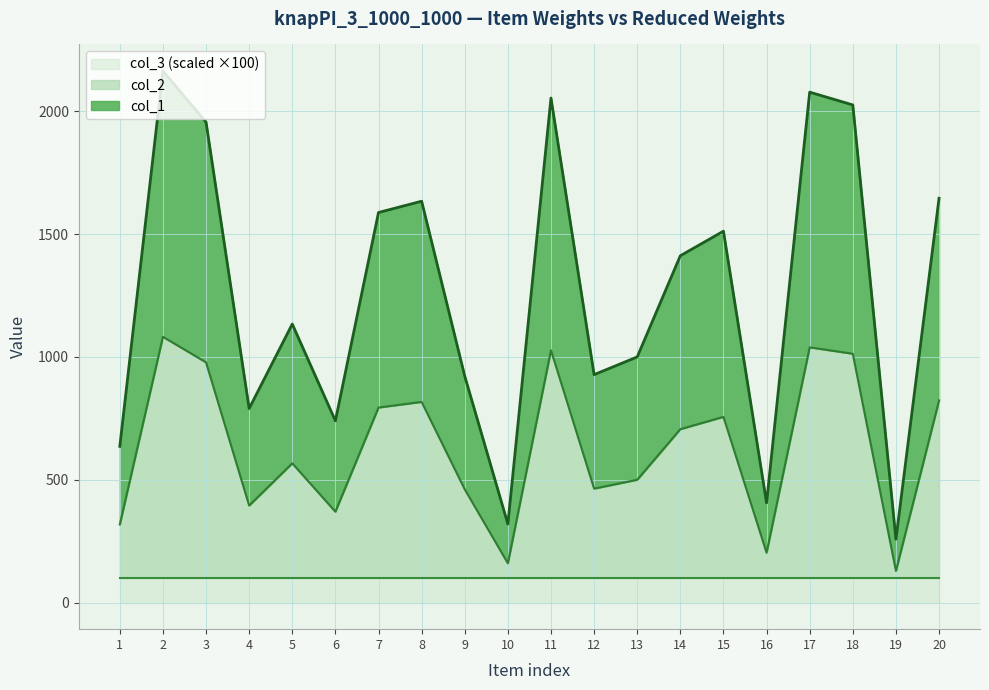

Which category has the highest value in the col_1 series?

2